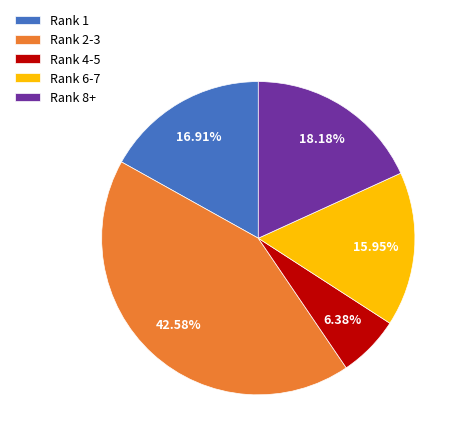

Do Rank 6-7 and Rank 4-5 together represent more than half of the pie?

No